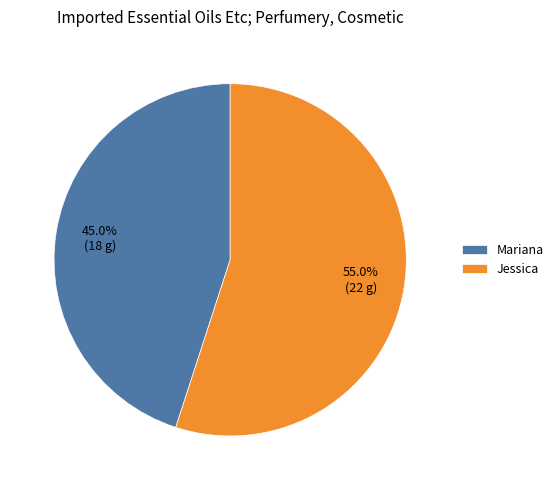

Does Mariana account for over 50% of the chart?

No